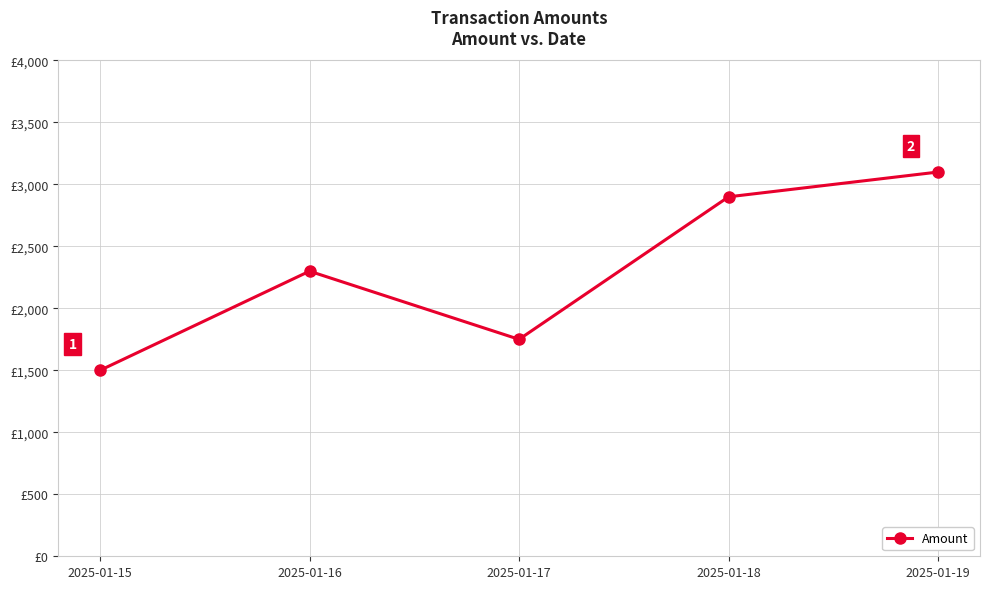

Rank the categories by value from lowest to highest.

2025-01-15, 2025-01-17, 2025-01-16, 2025-01-18, 2025-01-19